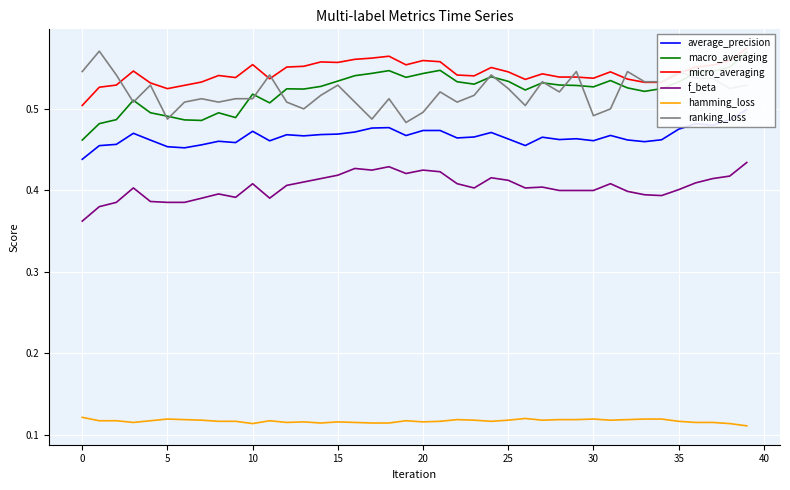

At which label is f_beta closest to 0?

0